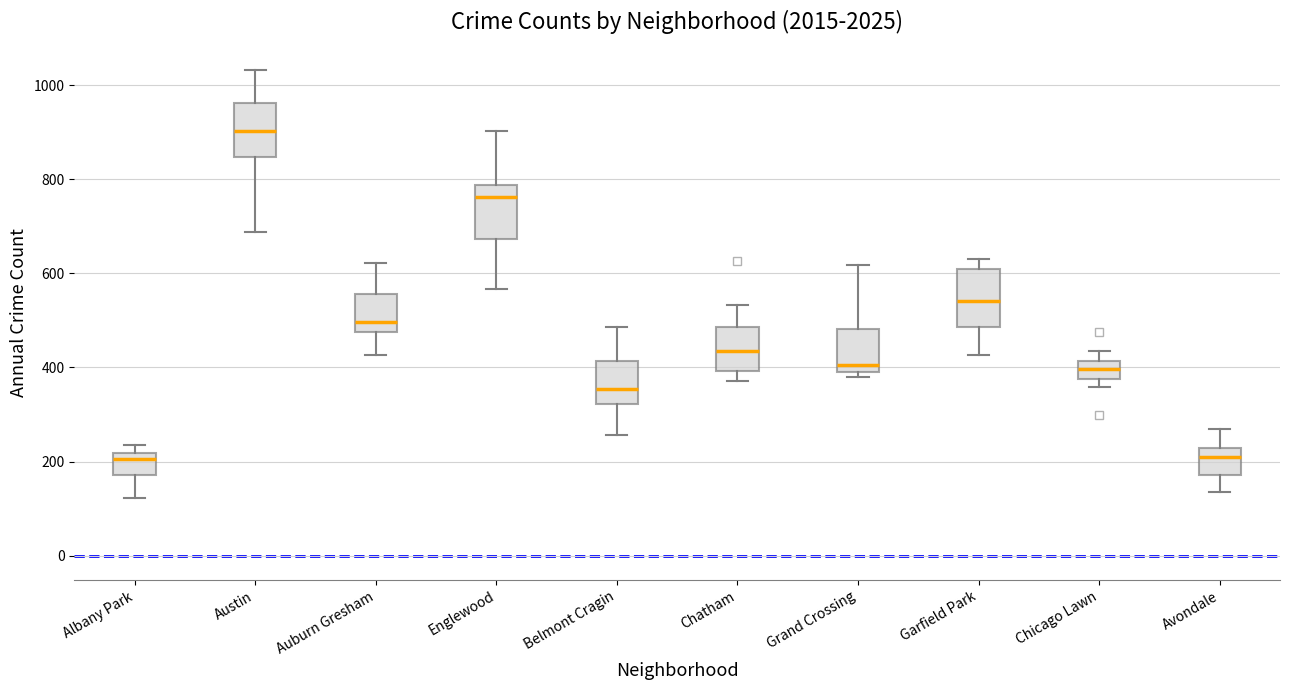

Reading left to right, transcribe this box plot: for each box, give where its median line is, the range the box spans, and where its two whiskers end, as read against the y-axis. The values are not printed on the chart, so give them approximately, as read against the axis.

Albany Park: median 200, box 180 to 220, whiskers 120 to 240
Austin: median 900, box 840 to 960, whiskers 680 to 1040
Auburn Gresham: median 500, box 480 to 560, whiskers 420 to 620
Englewood: median 760, box 680 to 780, whiskers 560 to 900
Belmont Cragin: median 360, box 320 to 420, whiskers 260 to 480
Chatham: median 440, box 400 to 480, whiskers 380 to 540
Grand Crossing: median 400 (just above the box's lower edge), box 400 to 480, whiskers 380 to 620
Garfield Park: median 540, box 480 to 600, whiskers 420 to 640
Chicago Lawn: median 400, box 380 to 420, whiskers 360 to 440
Avondale: median 220 (just below the box's upper edge), box 180 to 220, whiskers 140 to 260